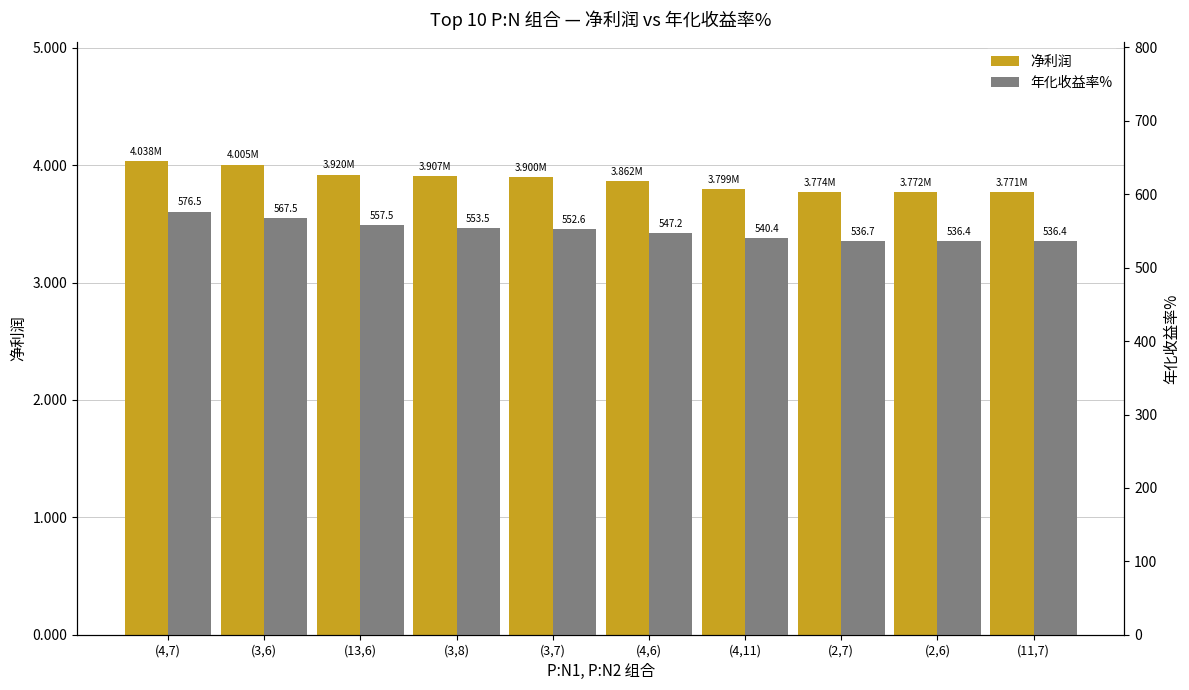

What are all the series names shown in the legend?

净利润, 年化收益率%